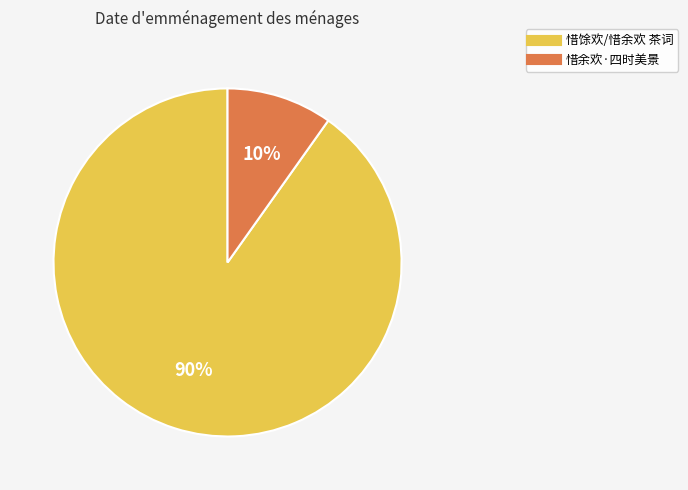

How many slices are in this pie chart?

2